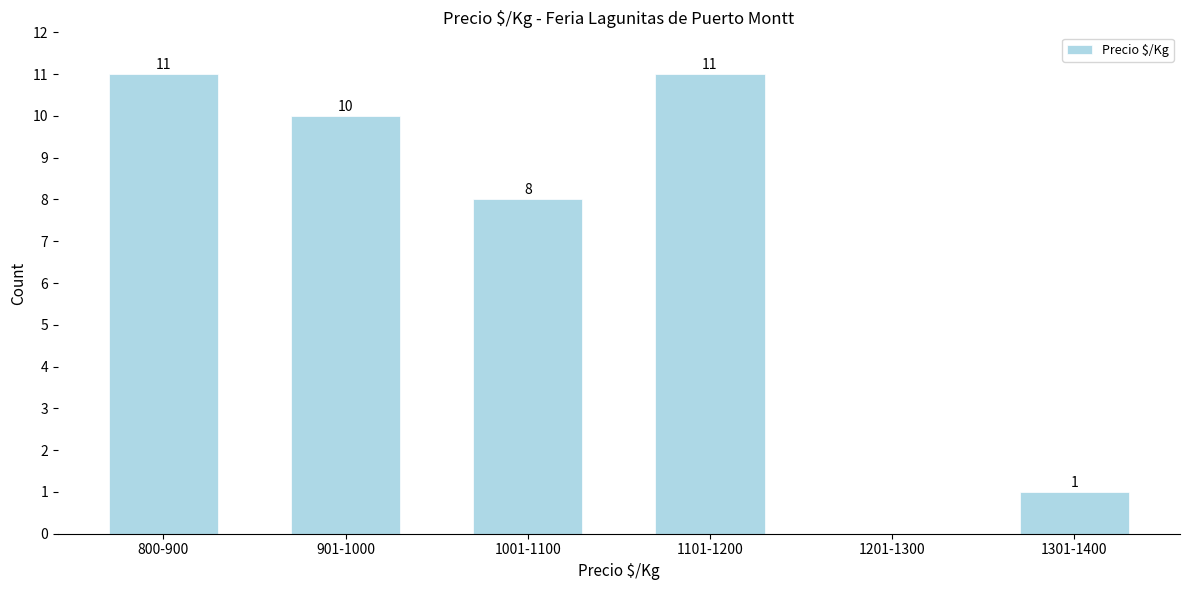

Reading left to right, what are all the values shown in this chart?

800-900=11	901-1000=10	1001-1100=8	1101-1200=11	1201-1300=0	1301-1400=1